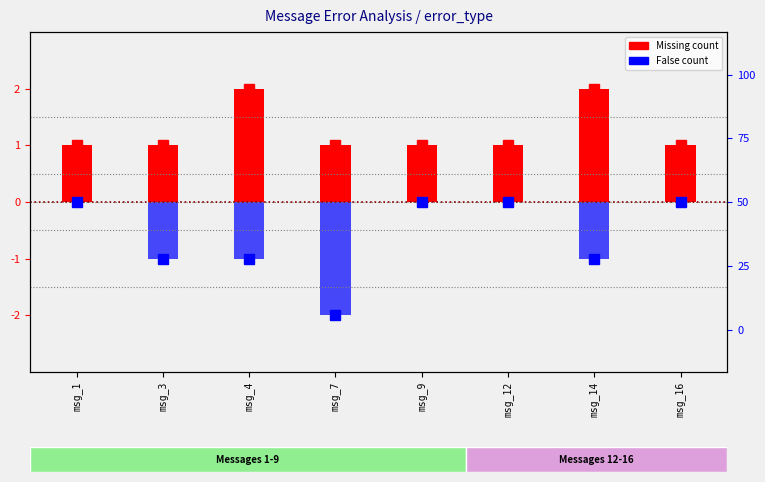

Reading right to left, what are all the values shown in this chart?

Missing count: msg_16=1	msg_14=2	msg_12=1	msg_9=1	msg_7=1	msg_4=2	msg_3=1	msg_1=1
False count: msg_16=0	msg_14=-1	msg_12=0	msg_9=0	msg_7=-2	msg_4=-1	msg_3=-1	msg_1=0